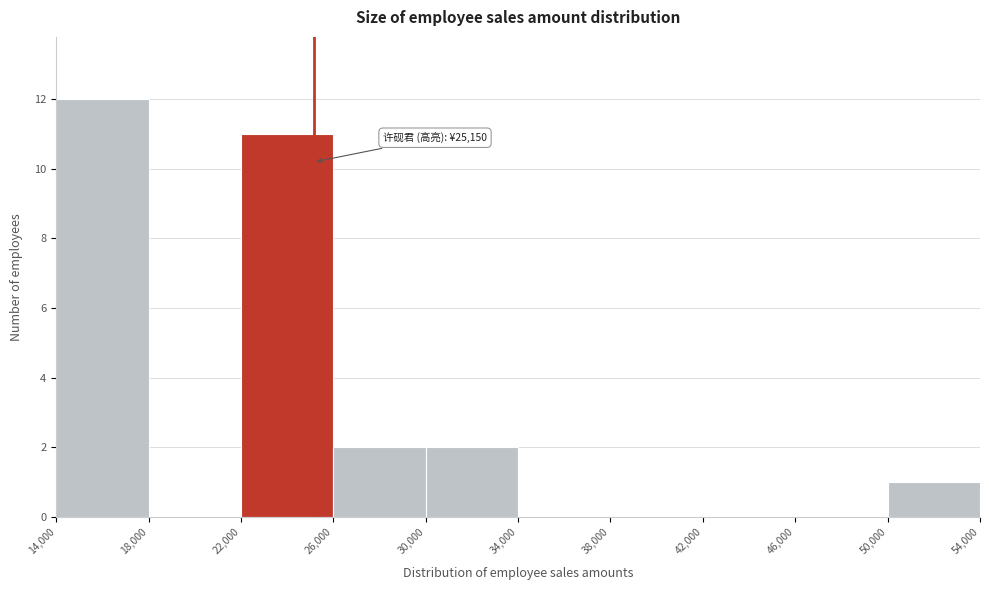

Which range on the x-axis has the tallest bar?

14,000 to 18,000